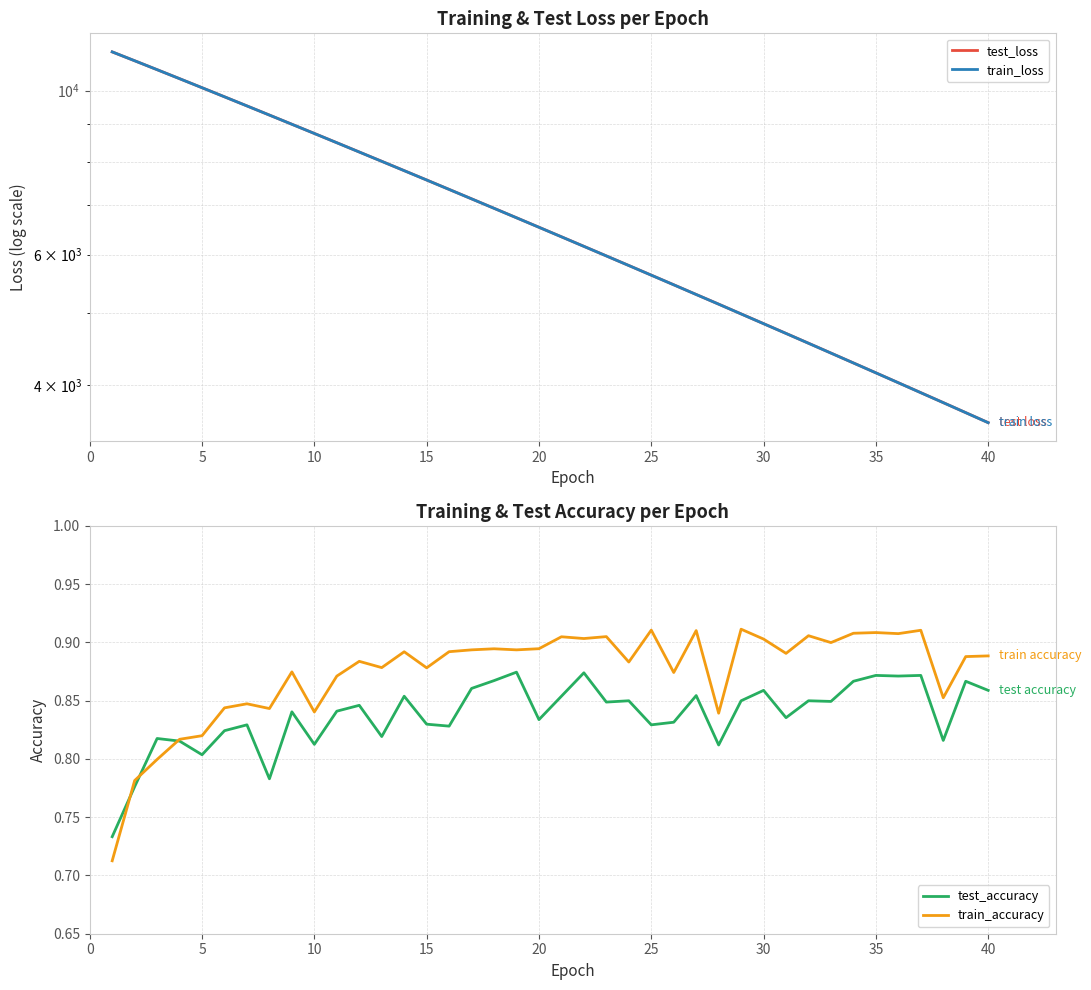

True or false: train_loss has more than 1 points higher than both neighbors.

False